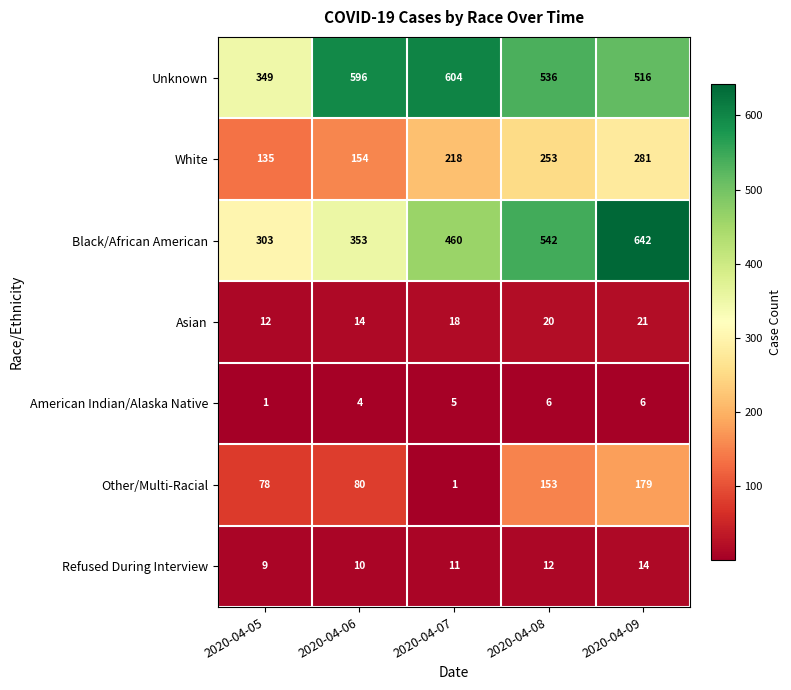

Which series has the widest spread of values?

Black/African American